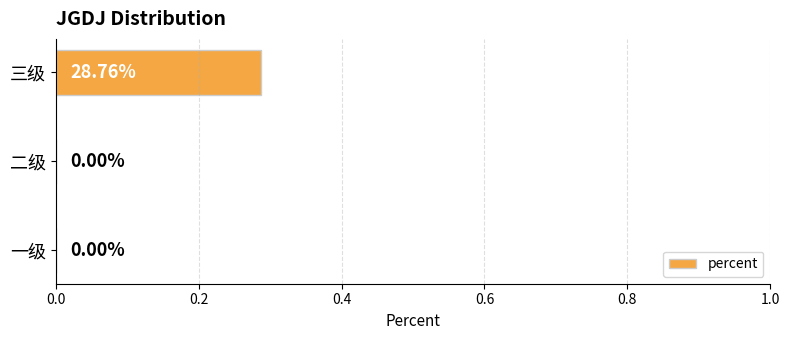

Which has a higher value, 二级 or 三级?

三级